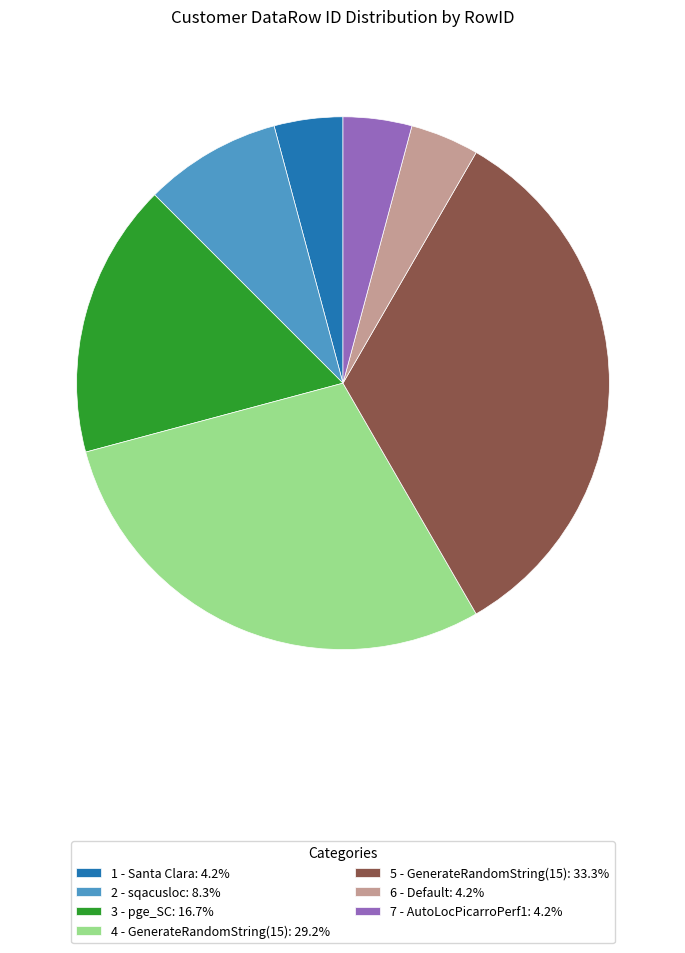

Does 2 - sqacusloc: 8.3% represent more than half of the total?

No